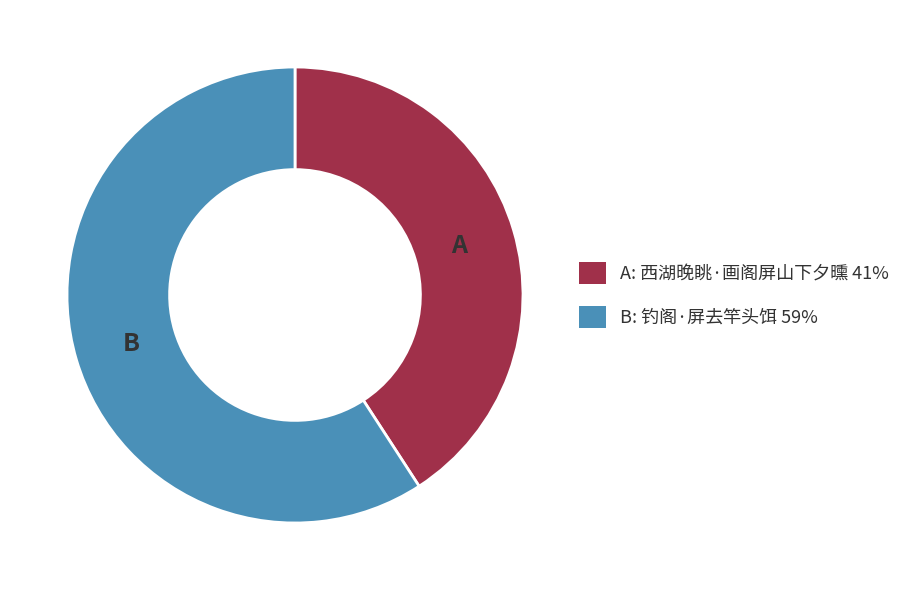

How many slices are in this pie chart?

2